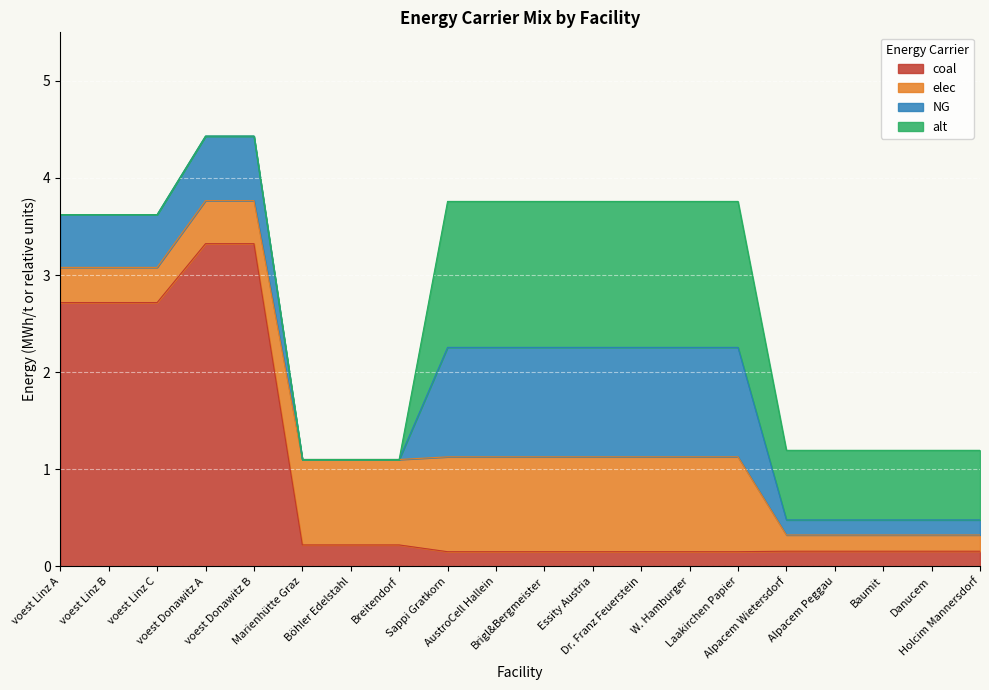

What is the label of the 12th point from the right?

Sappi Gratkorn